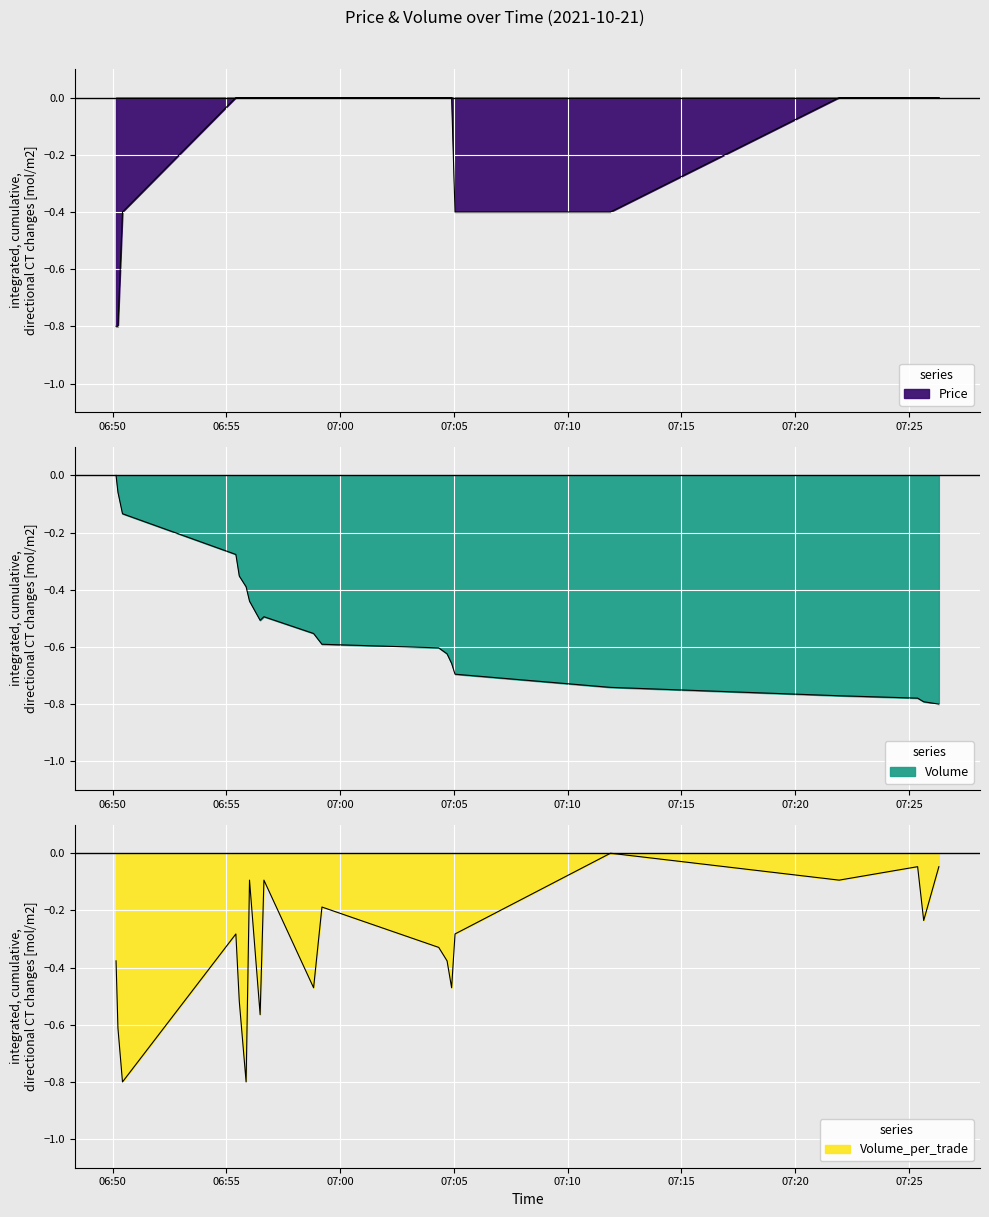

Which category has the lowest value in the Price series?

2021-10-21 06:50:09